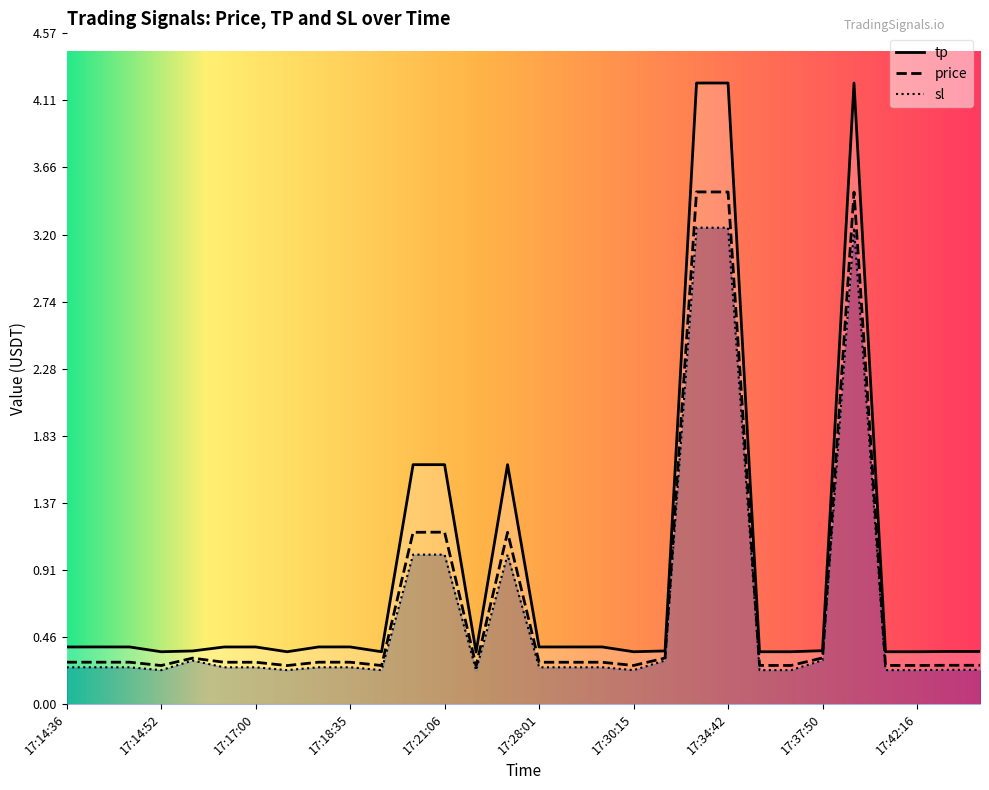

Where is price nearest to the value 1?

17:20:01